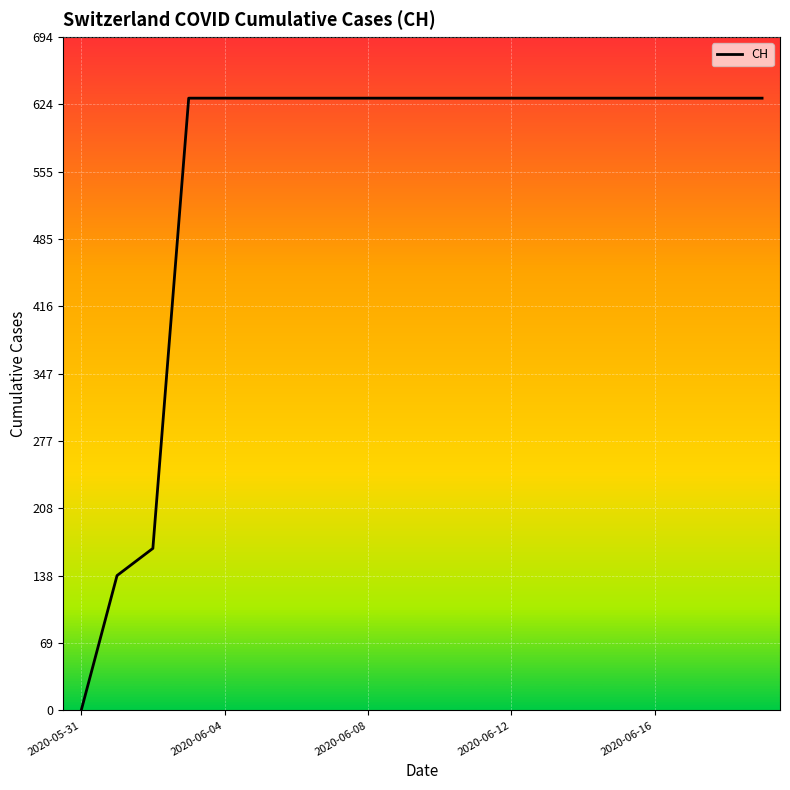

Reading left to right, extract all data points from this chart.

0	139	167	631	631	631	631	631	631	631	631	631	631	631	631	631	631	631	631	631